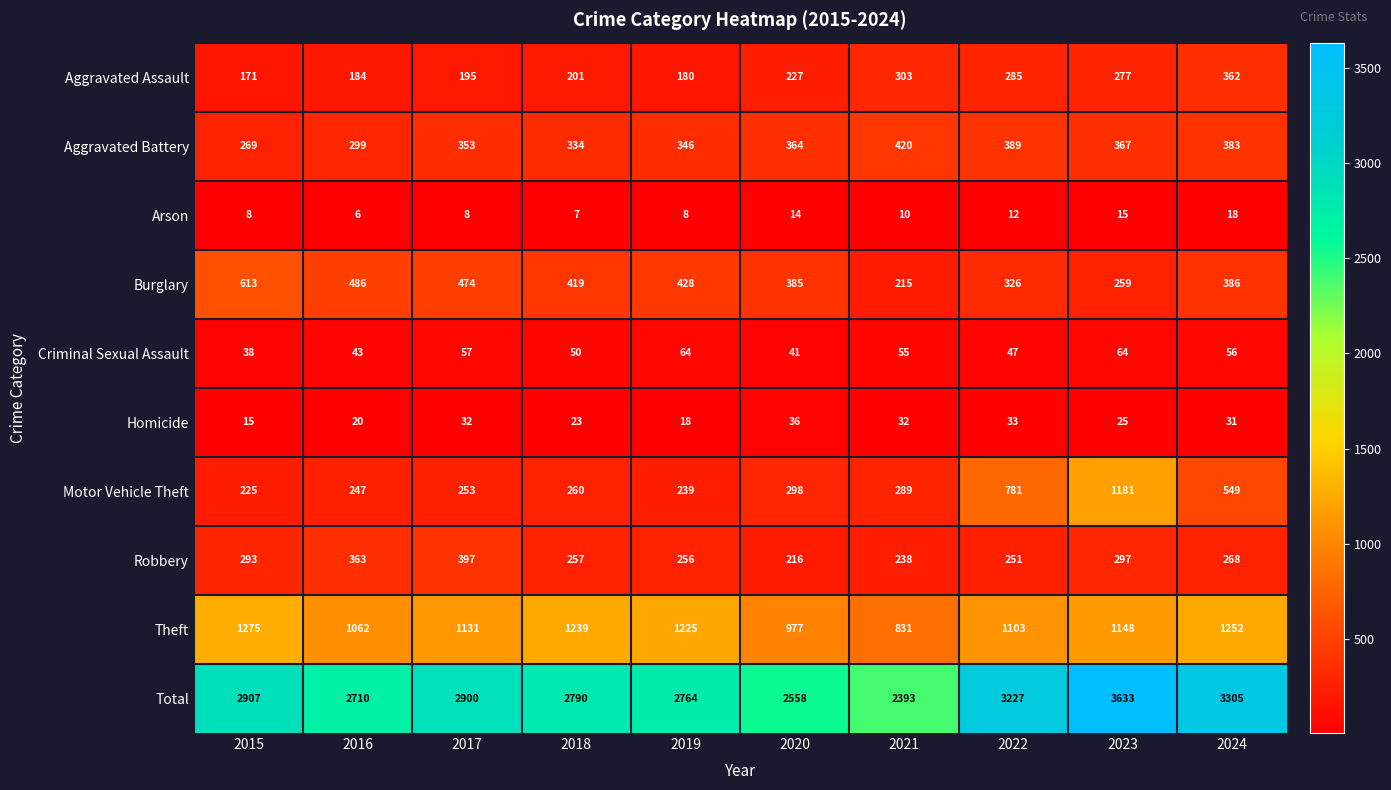

Rank the series at 2016 from lowest to highest value.

Arson, Homicide, Criminal Sexual Assault, Aggravated Assault, Motor Vehicle Theft, Aggravated Battery, Robbery, Burglary, Theft, Total